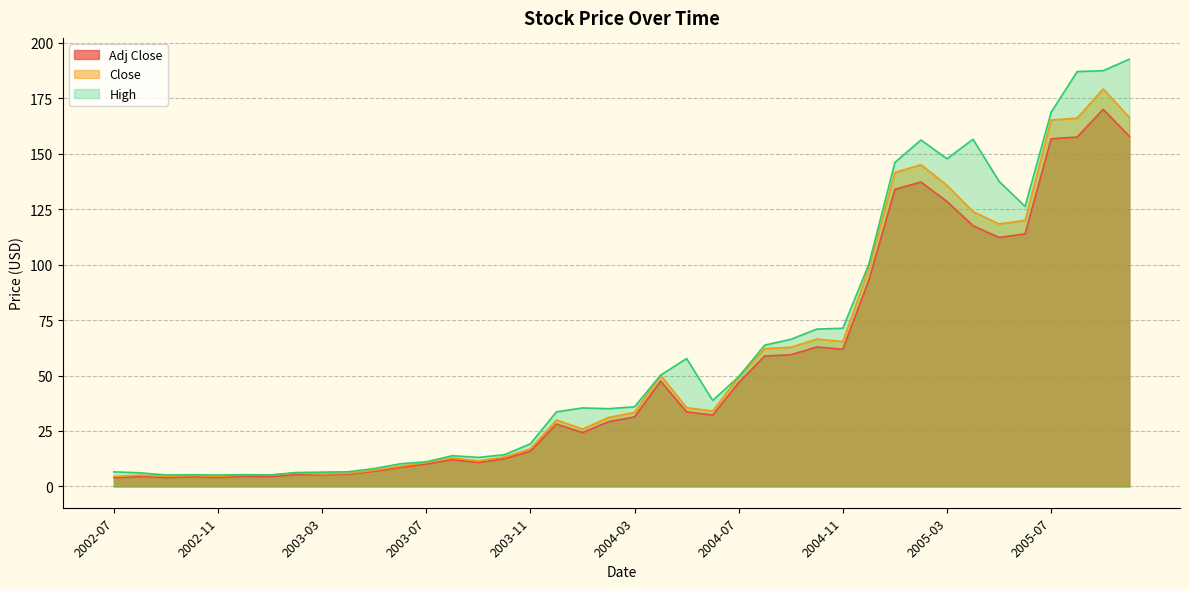

Reading left to right, extract all data points from this chart.

Adj Close: 3.9	4.5	4.0	4.3	4.0	4.5	4.4	5.3	5.2	5.5	6.8	8.5	10.1	12.0	10.8	12.5	15.9	28.1	24.2	29.2	31.3	47.5	33.6	32.2	46.8	58.8	59.4	62.8	61.9	93.1	134.0	137.2	128.5	117.6	112.3	113.8	156.7	157.5	170.0	157.9
Close: 4.5	5.1	4.6	4.9	4.6	5.1	5.0	6.0	5.6	5.9	7.3	9.1	10.8	12.8	11.5	13.3	16.9	29.9	25.8	31.1	33.4	50.2	35.5	34.0	49.4	62.2	62.7	66.4	65.4	98.3	141.6	145.0	135.8	123.9	118.4	120.0	165.2	166.1	179.2	166.5
High: 6.5	6.1	5.1	5.2	5.1	5.3	5.2	6.2	6.4	6.6	8.0	10.2	11.1	13.8	13.1	14.3	19.2	33.6	35.4	35.0	35.9	50.2	57.6	38.8	49.4	63.7	66.3	70.9	71.3	100.2	146.1	156.2	147.7	156.5	137.6	126.3	168.7	187.1	187.5	192.6